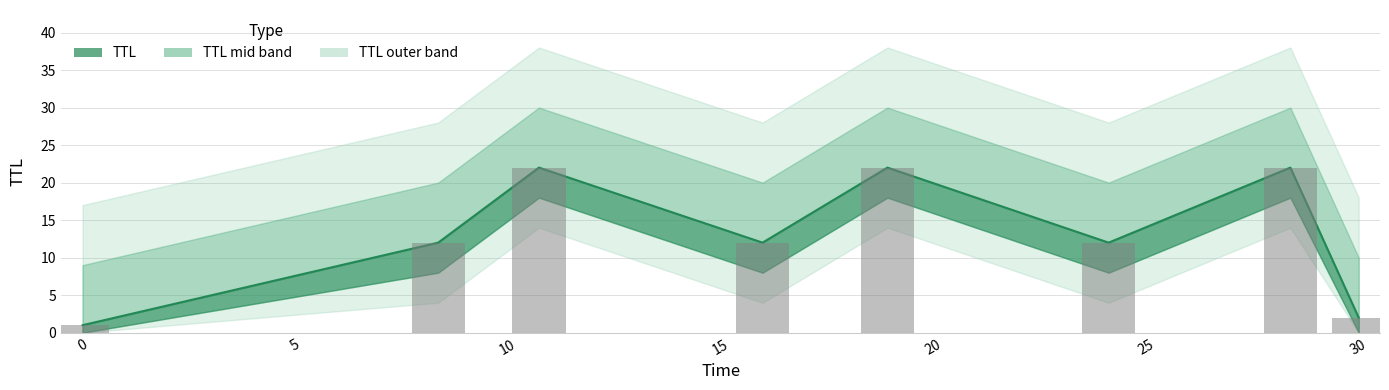

What is the difference between the maximum and minimum values?

21